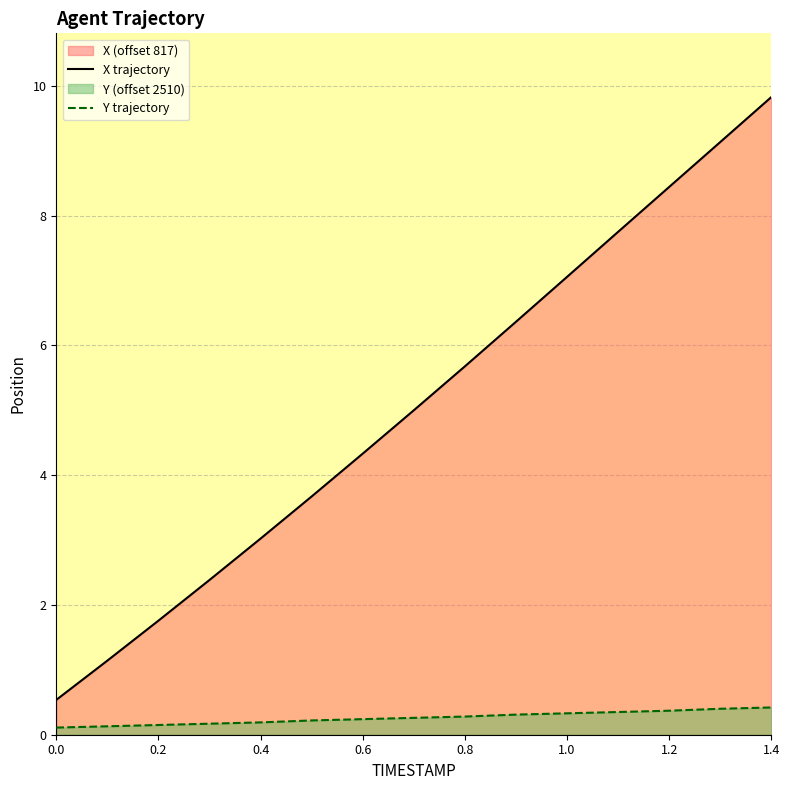

Is it true that X trajectory equals 4.3 at 0.6?

True